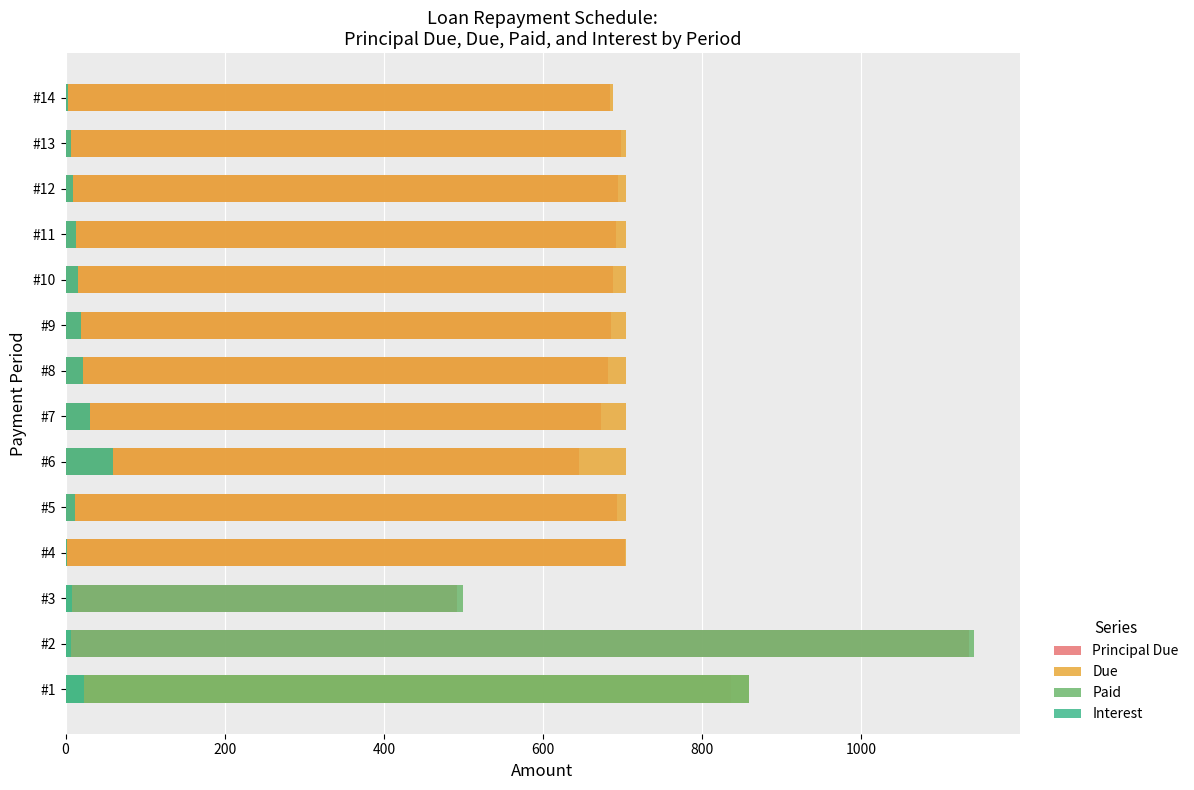

The Paid series shows 500.0 at #3. True or false?

True